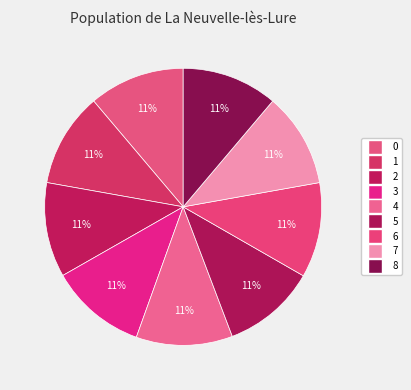

Rank the categories by value from lowest to highest.

5, 1, 7, 2, 6, 0, 8, 3, 4